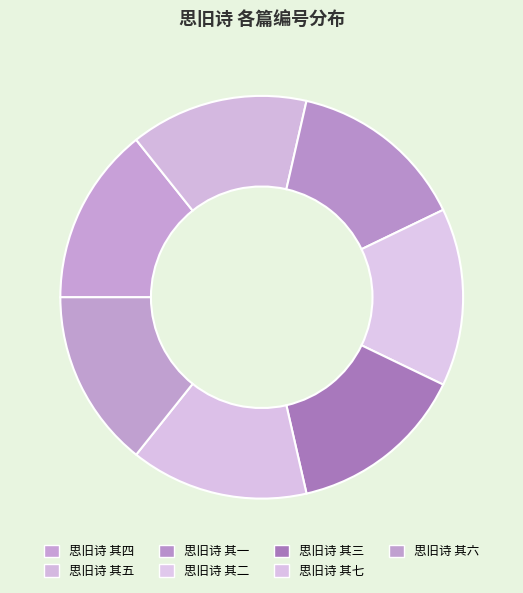

Is it true that 思旧诗 其一 is 4% of the pie?

False